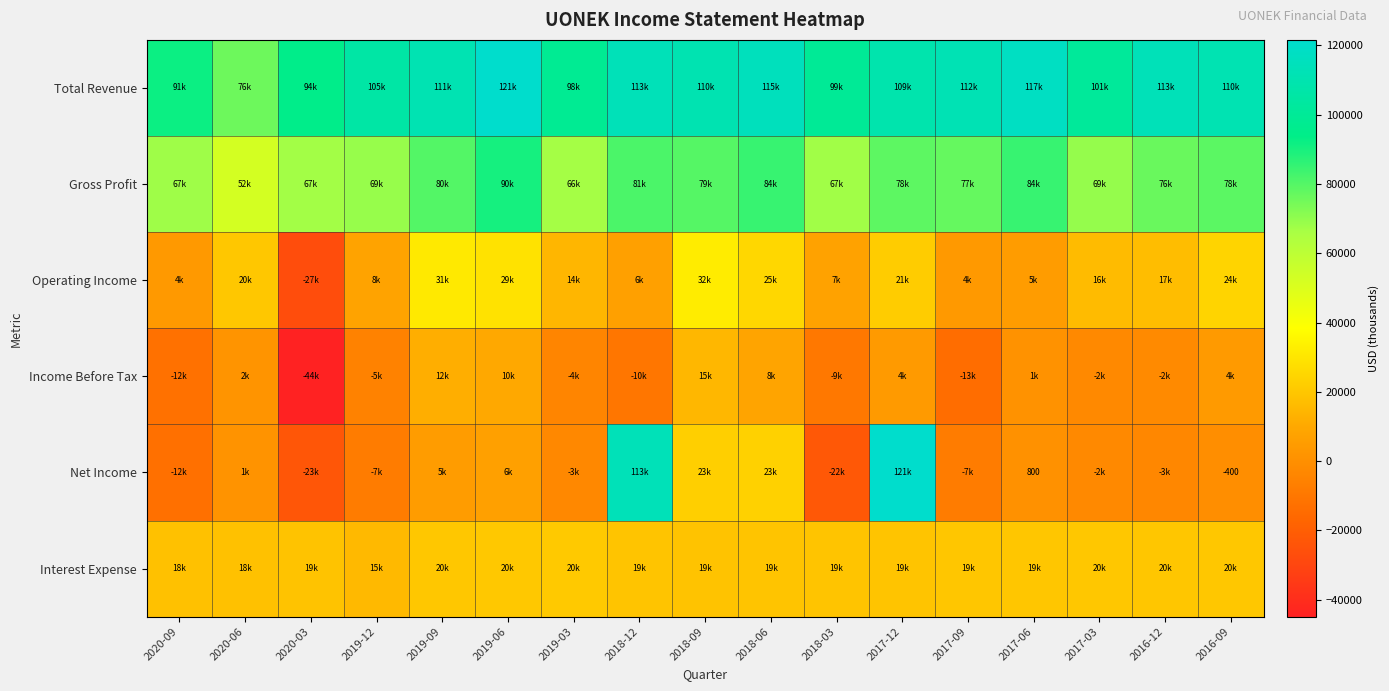

At how many categories does at least one series exceed 62042?

17